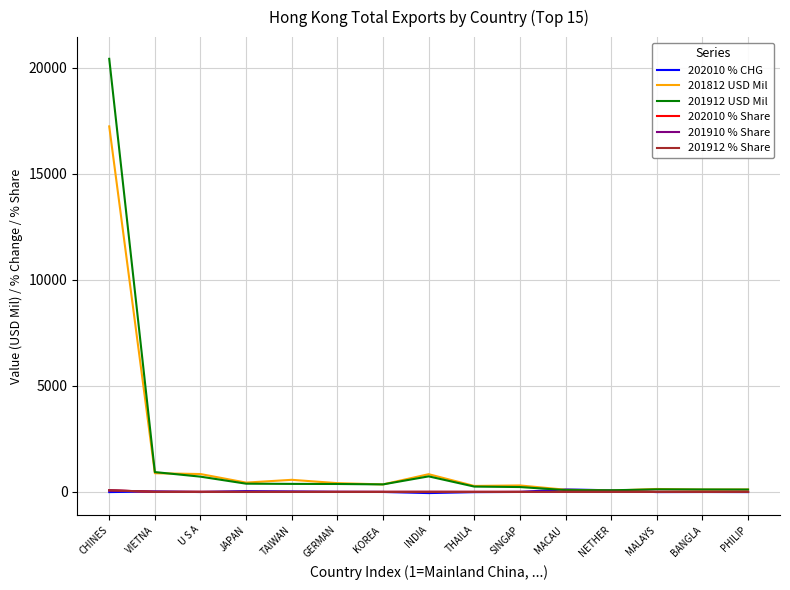

Which series has the largest range (max minus min)?

201912 USD Mil